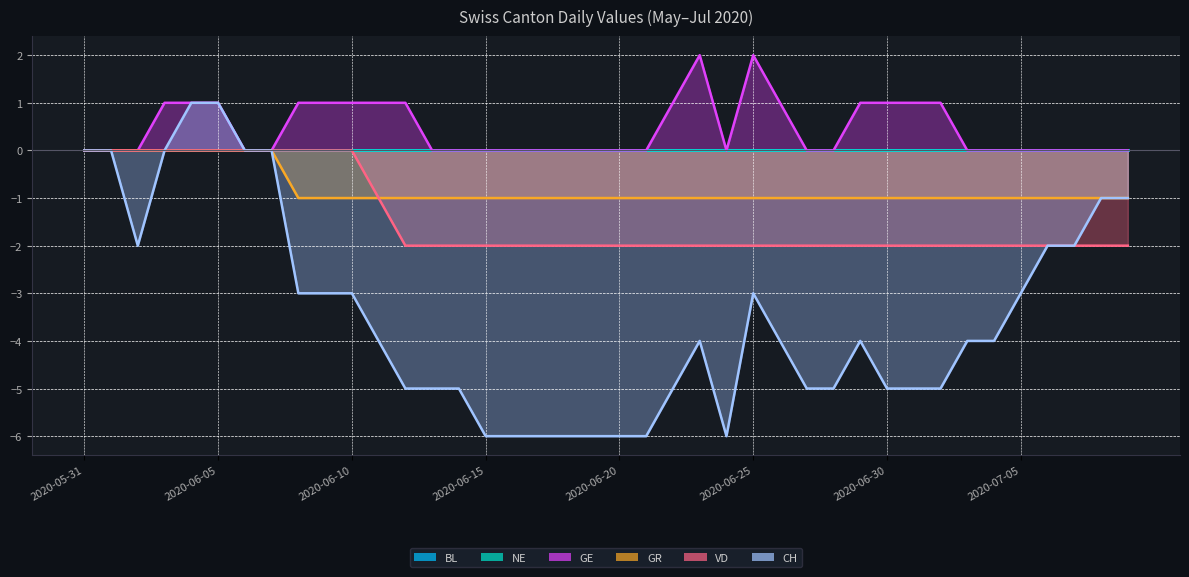

Does the chart have visible grid lines?

Yes